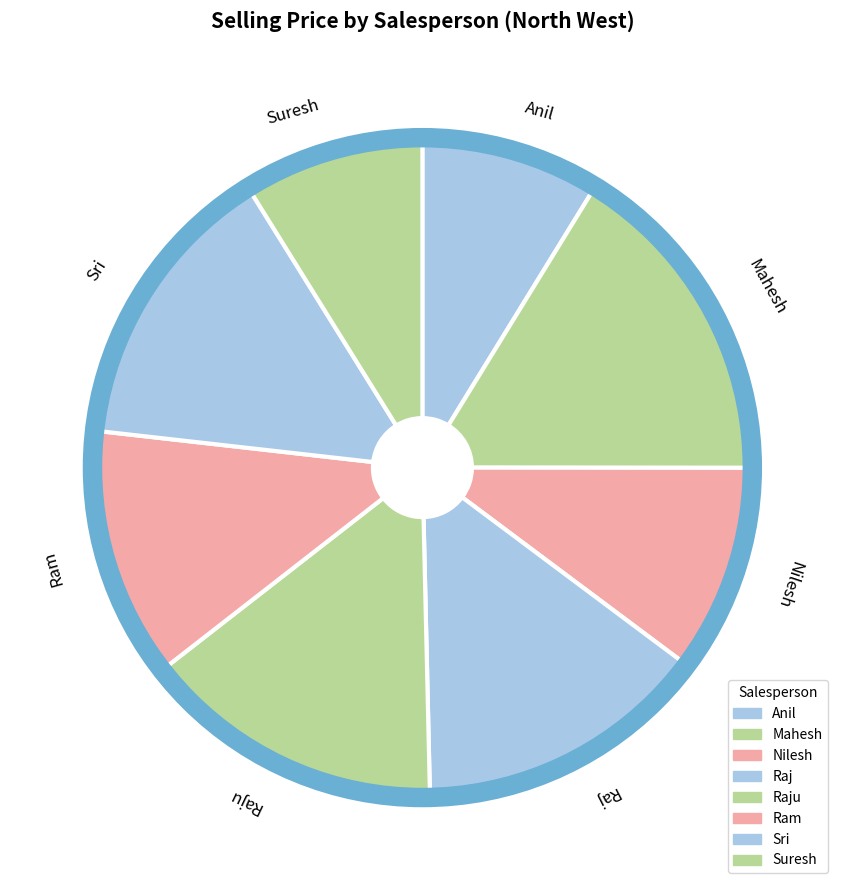

Do Raju and Raj together represent more than half of the pie?

No